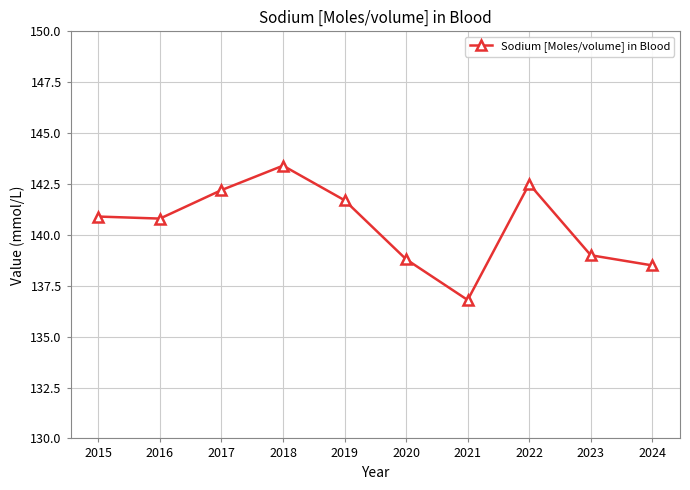

True or false: the data shows 187.8 at 2018.

False